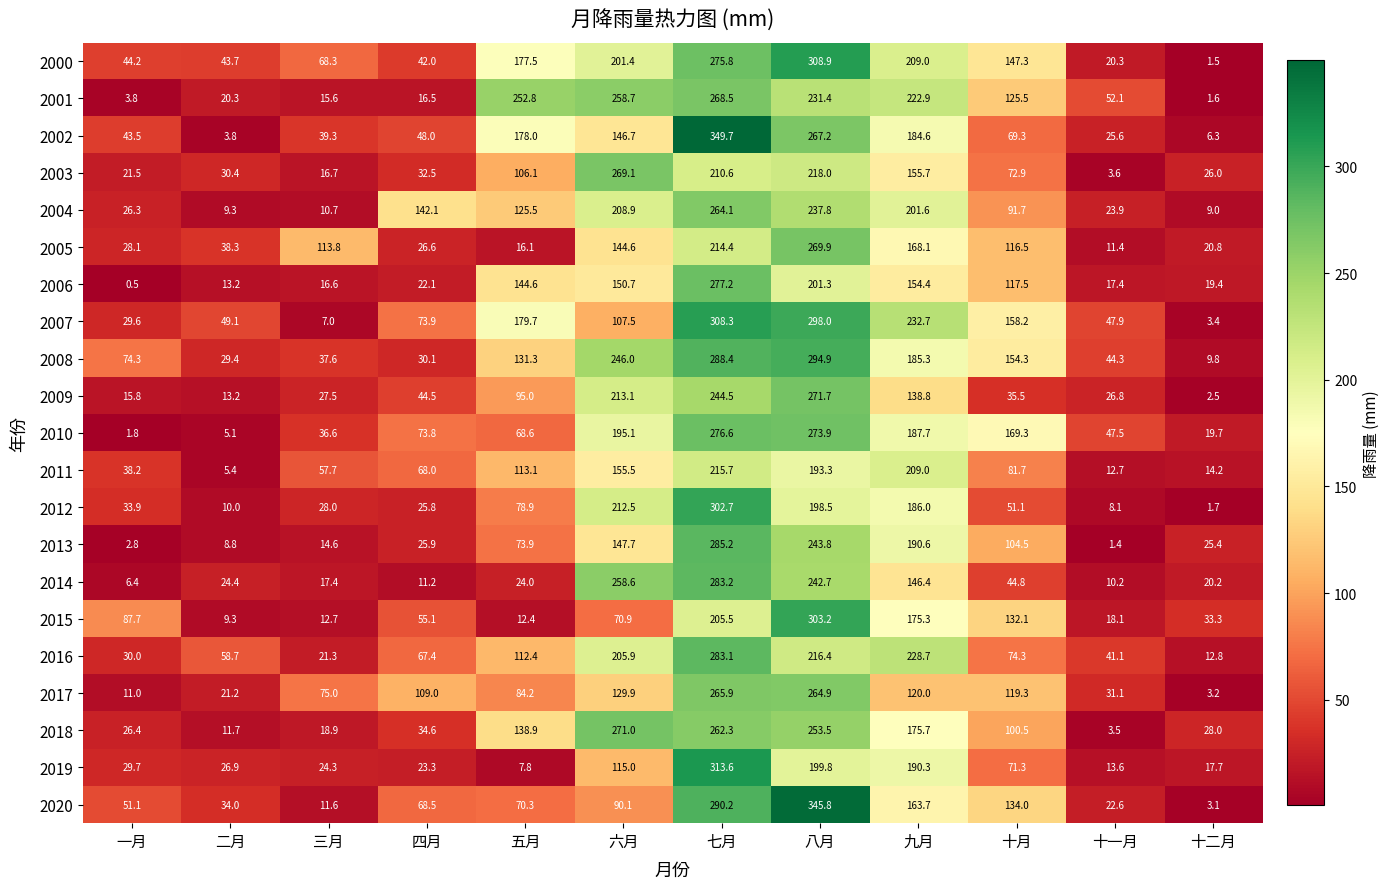

What is the difference between the maximum and minimum values in the 2001 series?

266.9